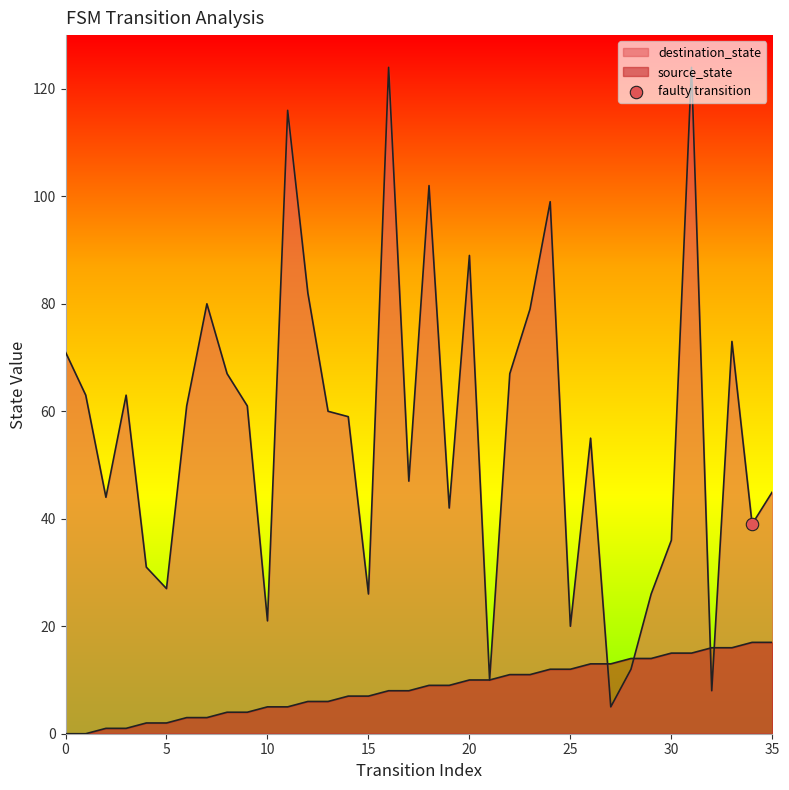

What are all the series names shown in the legend?

source_state, destination_state